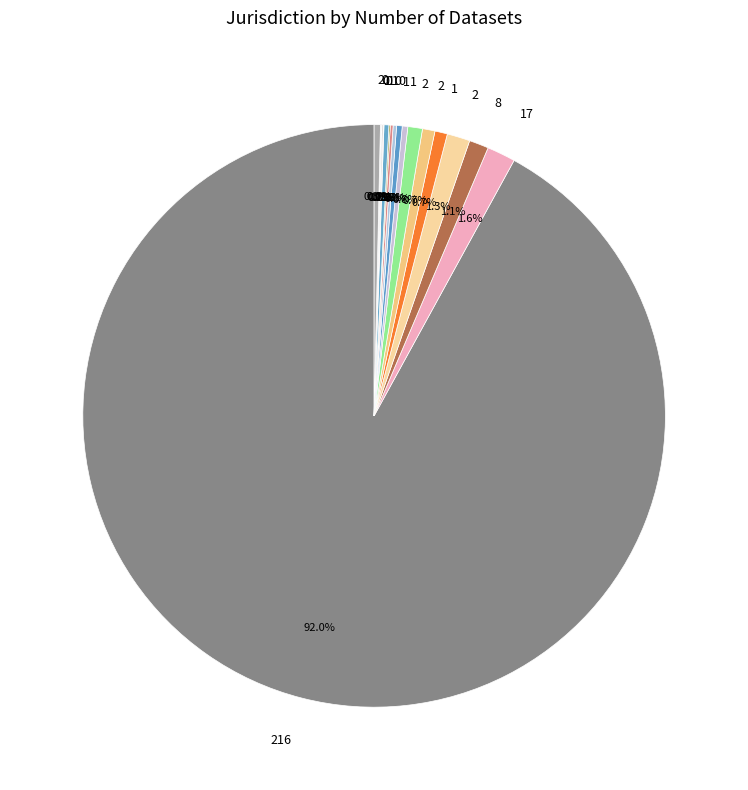

To the nearest percent, what is the average slice percentage?

5%